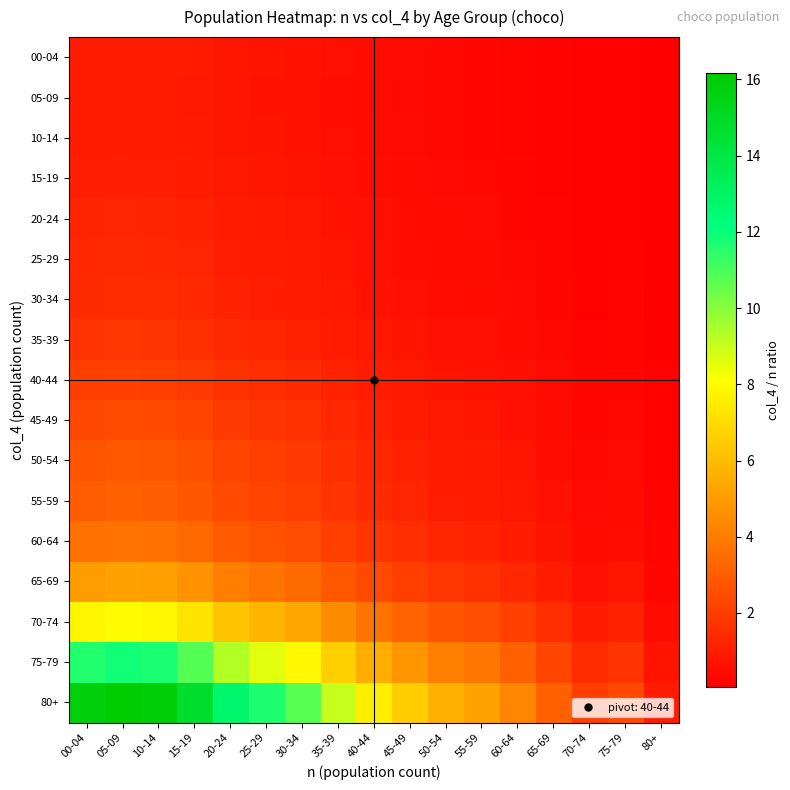

Which label corresponds to the smallest value in the chart?

80+